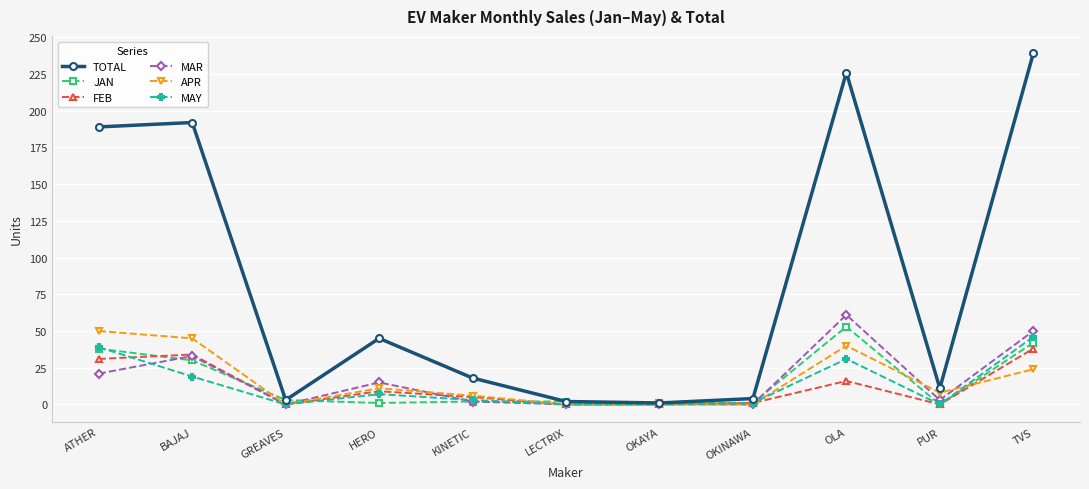

Is this an area chart (filled region under the line)?

No